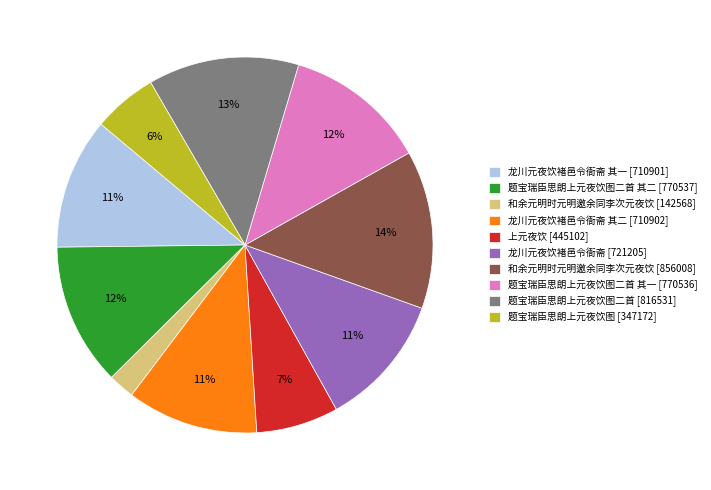

Combined, do 题宝瑞臣思朗上元夜饮图二首 其二 [770537] and 龙川元夜饮褚邑令衙斋 其一 [710901] account for over 50%?

No